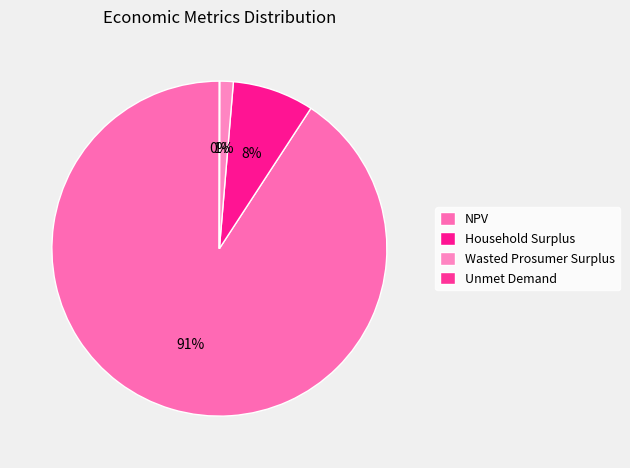

What percentage is the NPV slice, to the nearest percent?

91%